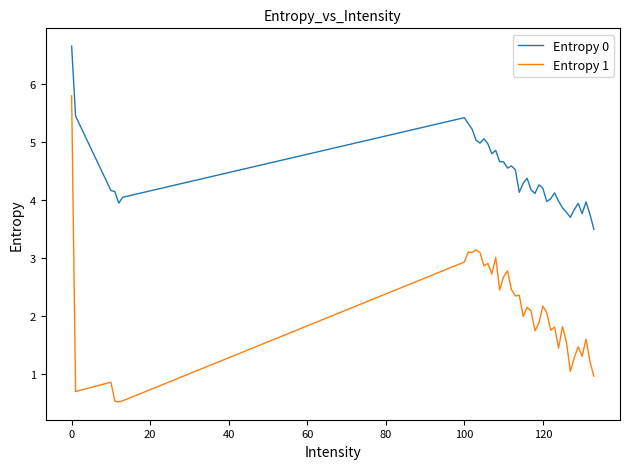

List the series in order of their peak value, lowest first.

Entropy 1, Entropy 0